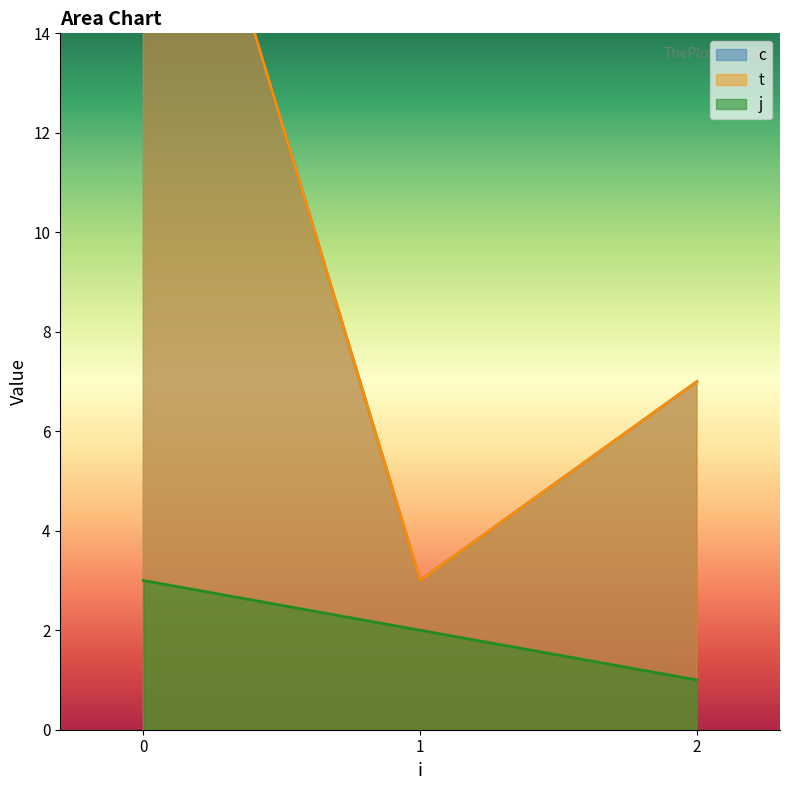

What are all the series names shown in the legend?

c, t, j